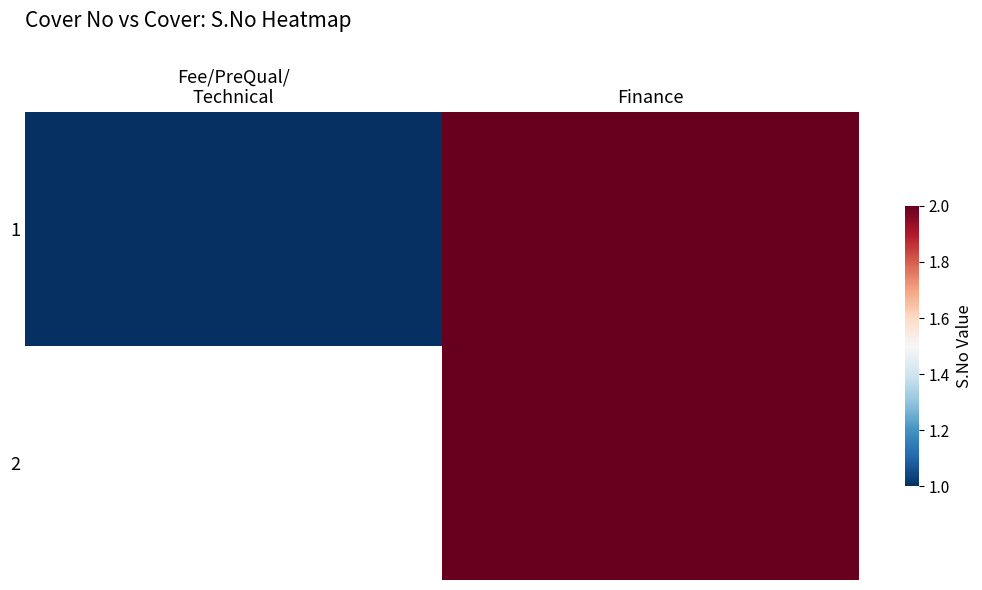

Read the 1 value at Finance.

2.0